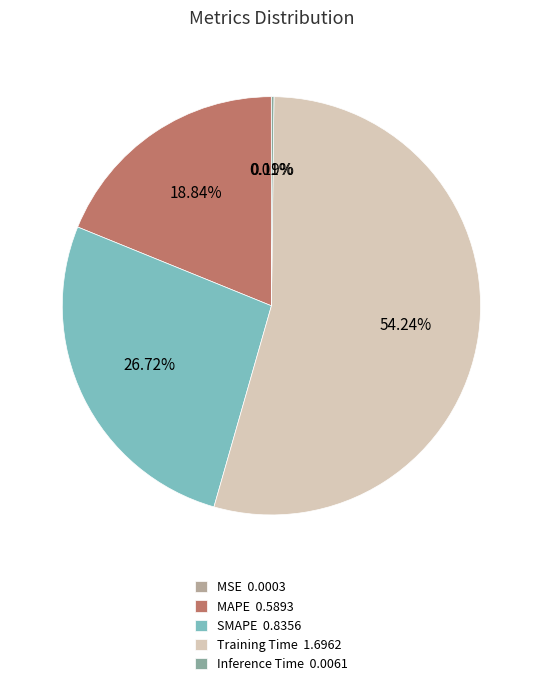

Which category has the biggest portion of the pie?

Training Time